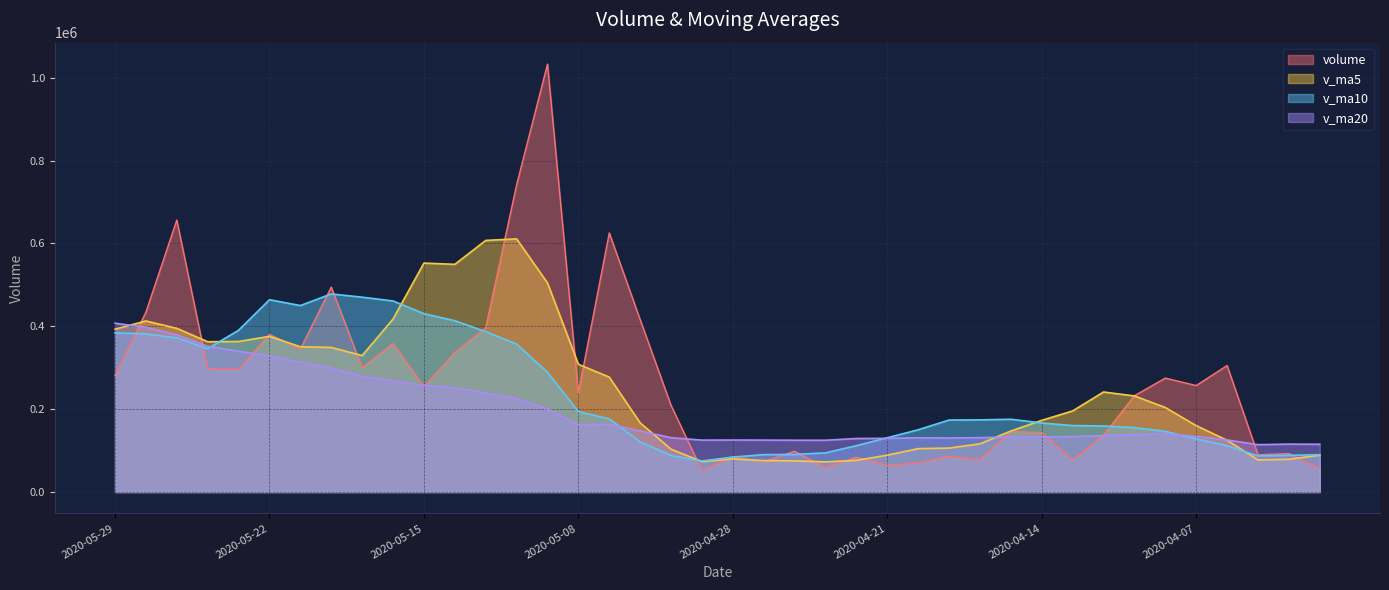

Rank the categories by volume value from lowest to highest.

2020-04-29, 2020-03-31, 2020-04-23, 2020-04-21, 2020-04-20, 2020-04-27, 2020-04-13, 2020-04-16, 2020-04-22, 2020-04-28, 2020-04-17, 2020-04-02, 2020-04-01, 2020-04-24, 2020-04-10, 2020-04-14, 2020-04-15, 2020-04-30, 2020-04-09, 2020-05-08, 2020-05-15, 2020-04-07, 2020-04-08, 2020-05-29, 2020-05-25, 2020-05-26, 2020-05-19, 2020-04-03, 2020-05-14, 2020-05-21, 2020-05-18, 2020-05-22, 2020-05-13, 2020-05-06, 2020-05-28, 2020-05-20, 2020-05-07, 2020-05-27, 2020-05-12, 2020-05-11